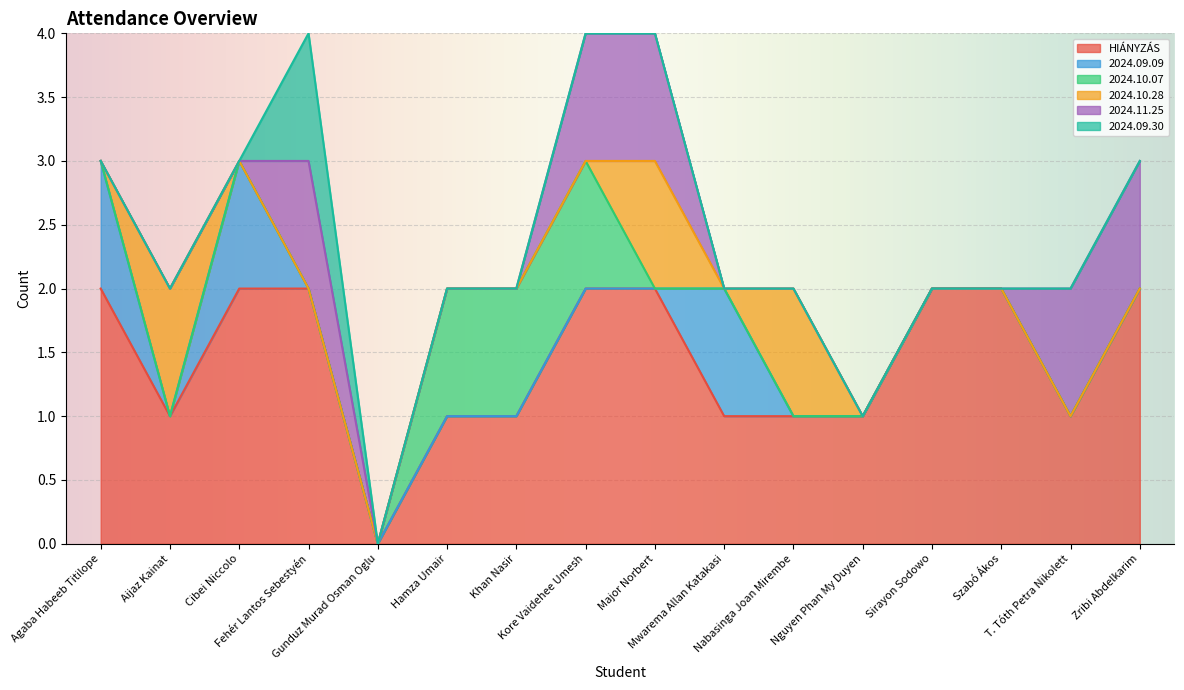

At which category is the sum across all series the highest?

Fehér Lantos Sebestyén